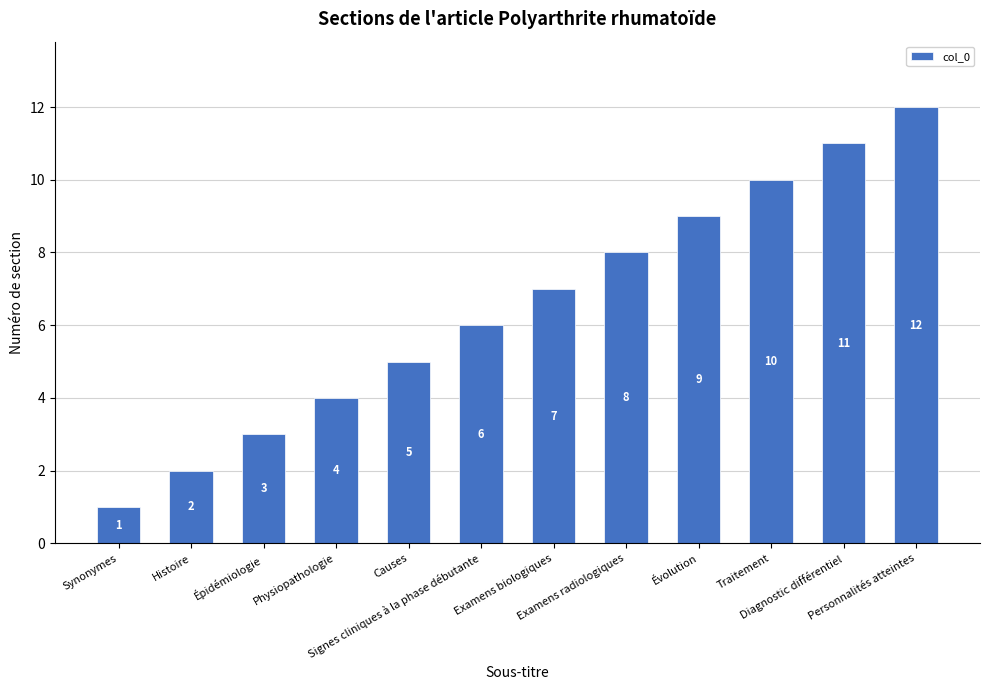

What is the sum of the values at Physiopathologie and Signes cliniques à la phase débutante?

10